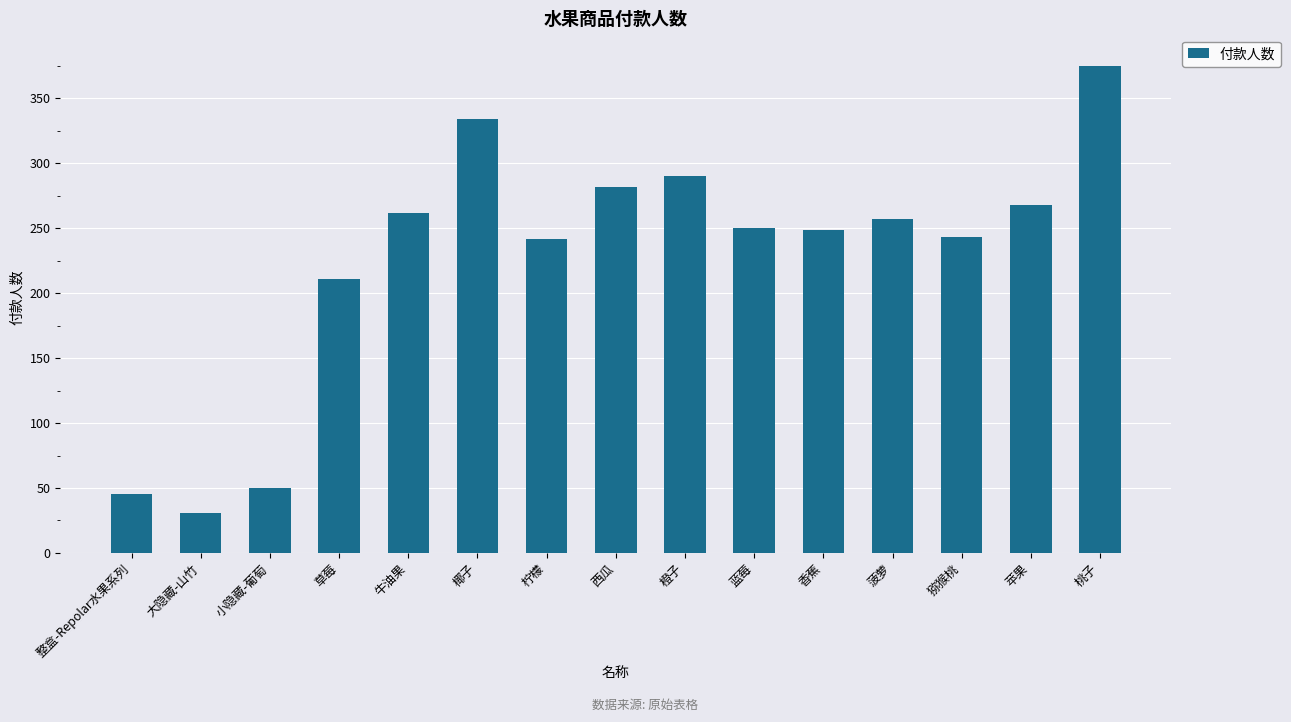

True or false: the data shows 498 at 橙子.

False